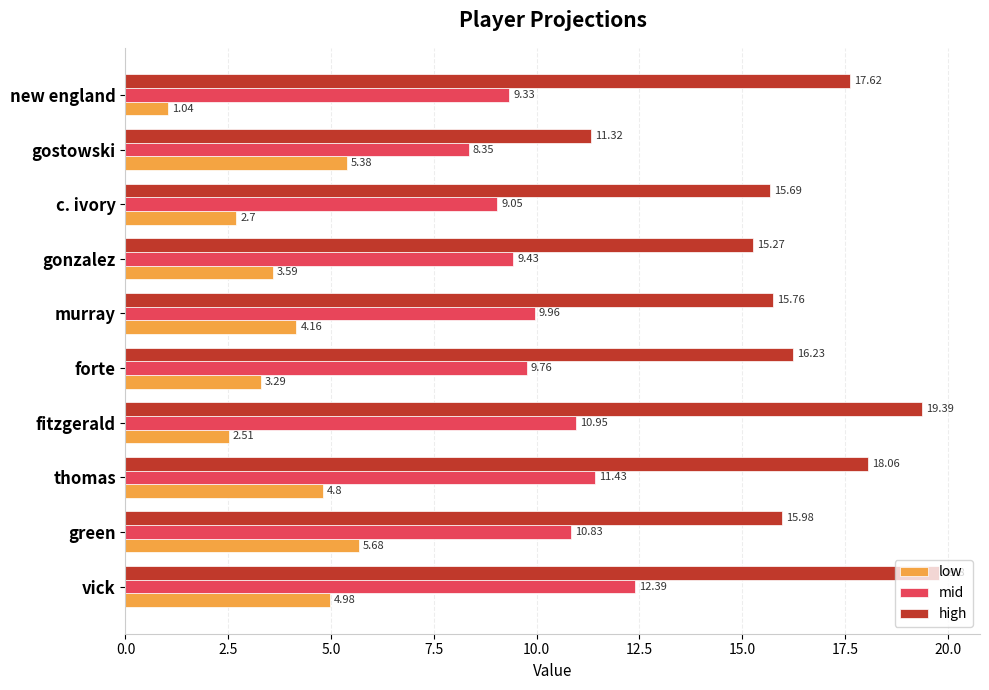

What is the sum of all low values?

38.1